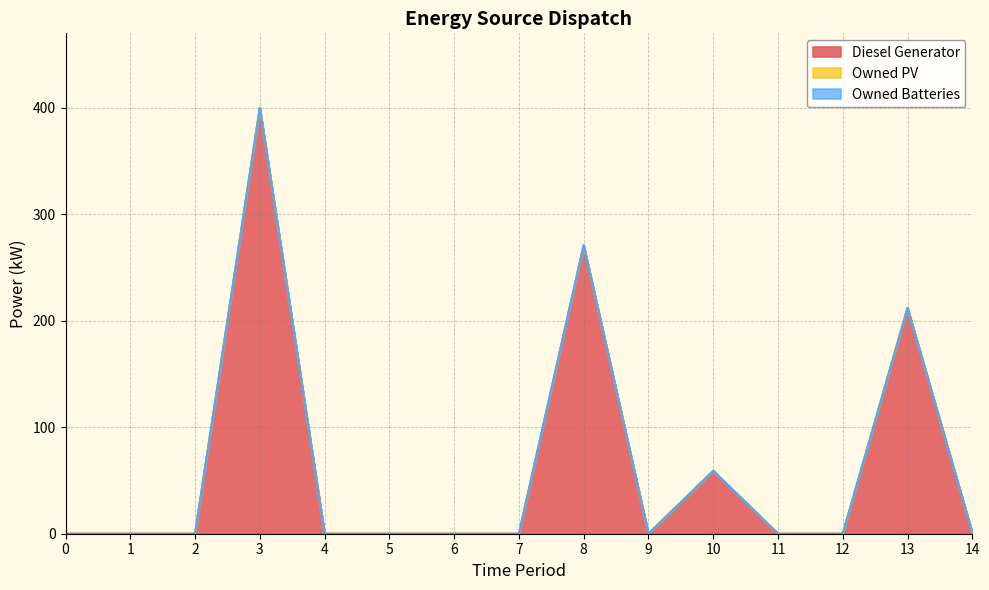

Reading left to right, what are all the values shown in this chart?

Diesel Generator: 0.0	0.0	0.0	400.0	0.0	0.0	0.0	0.0	271.0	0.0	59.0	0.0	0.0	212.0	1.0
Owned PV: 0.0	0.0	0.0	0.0	0.0	0.0	0.0	0.0	0.0	0.0	0.0	0.0	0.0	0.0	0.0
Owned Batteries: 0.0	0.0	0.0	0.0	0.0	0.0	0.0	0.0	0.0	0.0	0.0	0.0	0.0	0.0	0.0